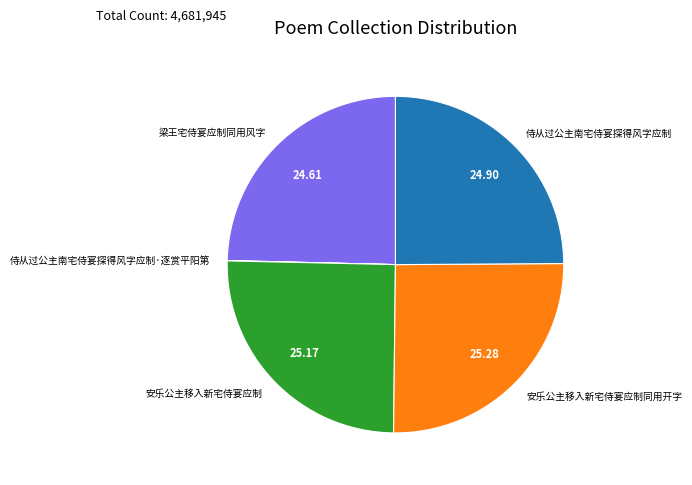

Is there a majority slice in this chart?

No